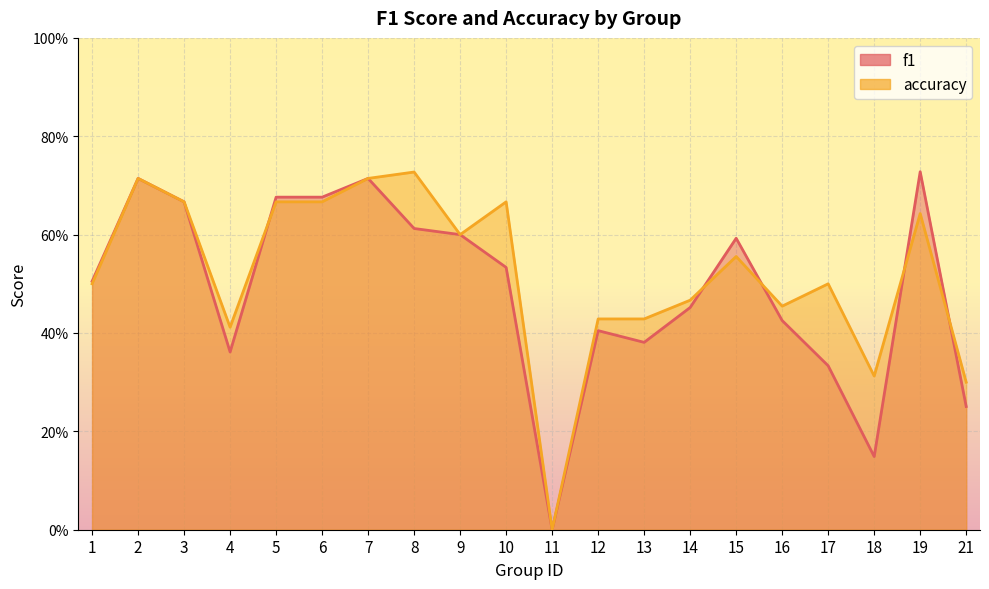

The accuracy series shows 0.3 at 18. True or false?

True